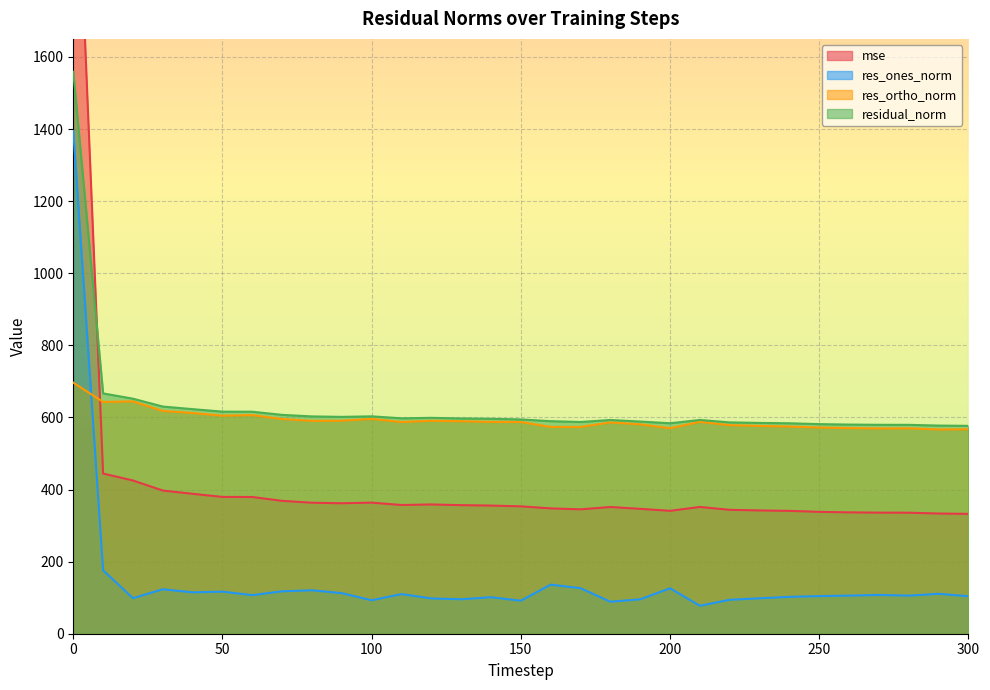

How many lines are shown in the chart?

4